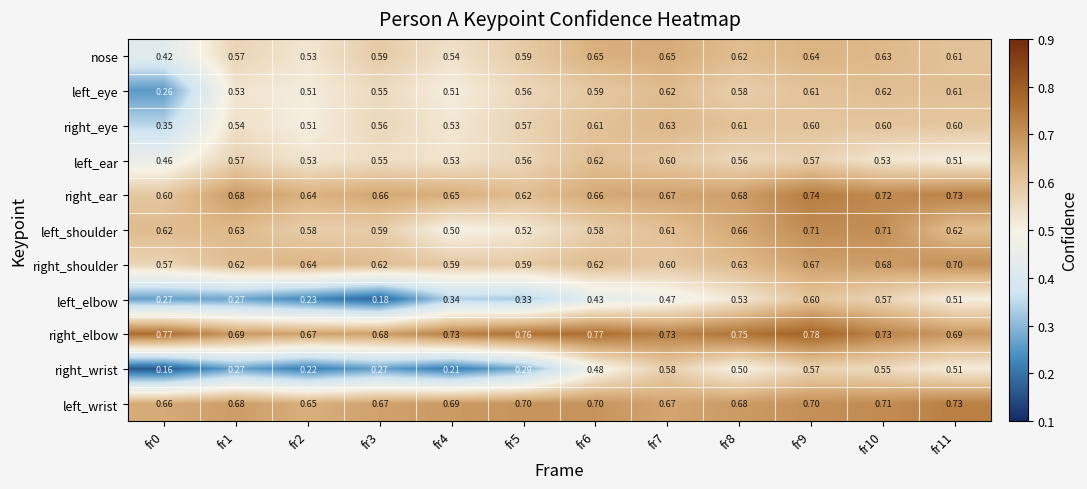

Is the value of left_wrist at fr7 greater than the value of nose at fr0?

Yes